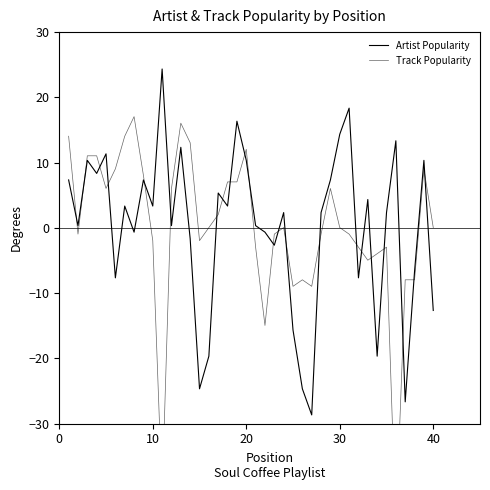

What is the smallest value displayed?

-46.0